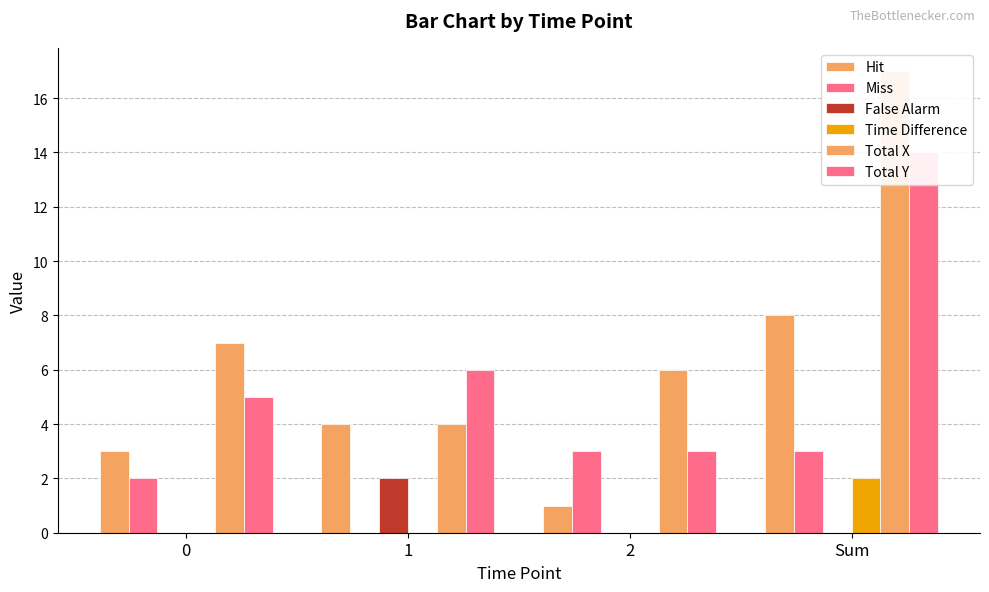

At which category does the chart reach its minimum across all series?

1